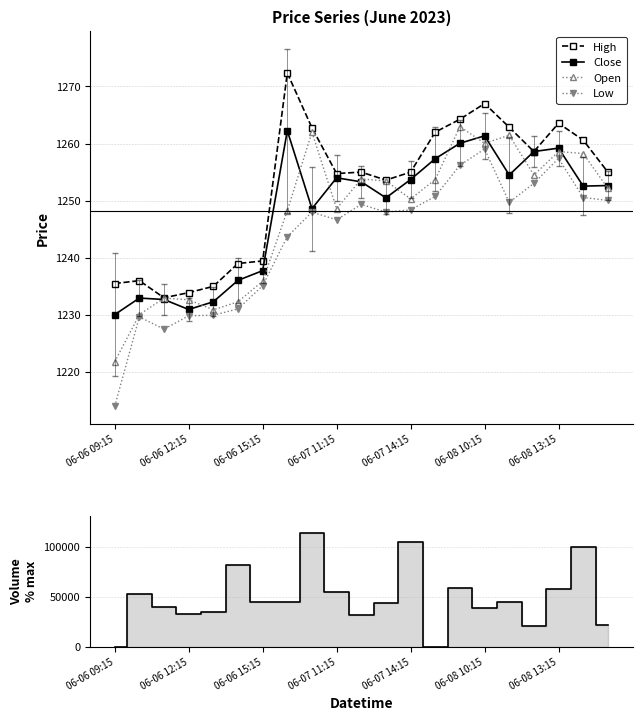

Which series has the largest total across all categories?

Volume